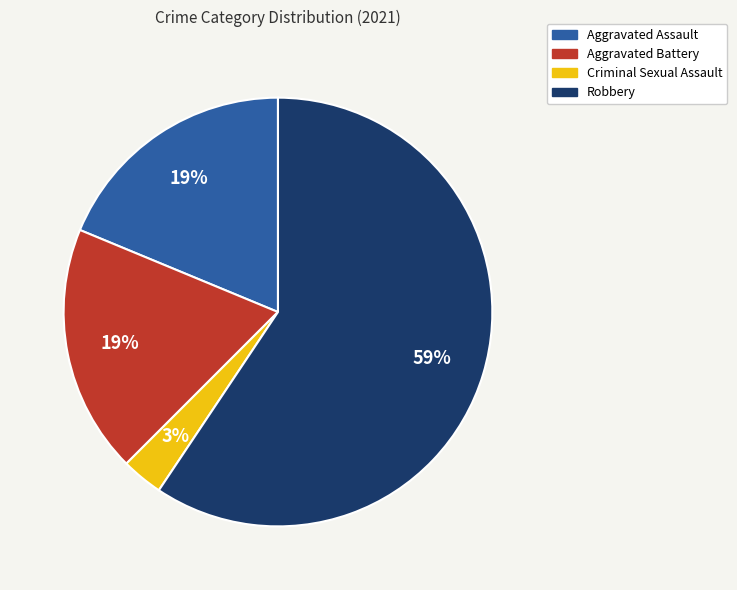

To the nearest percent, what is the average slice percentage?

25%